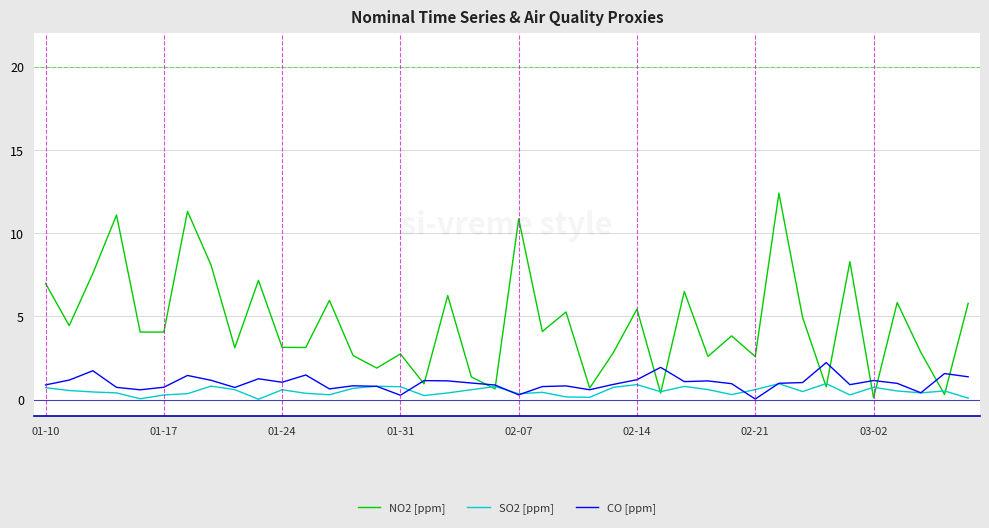

What is the greatest value displayed?

12.4